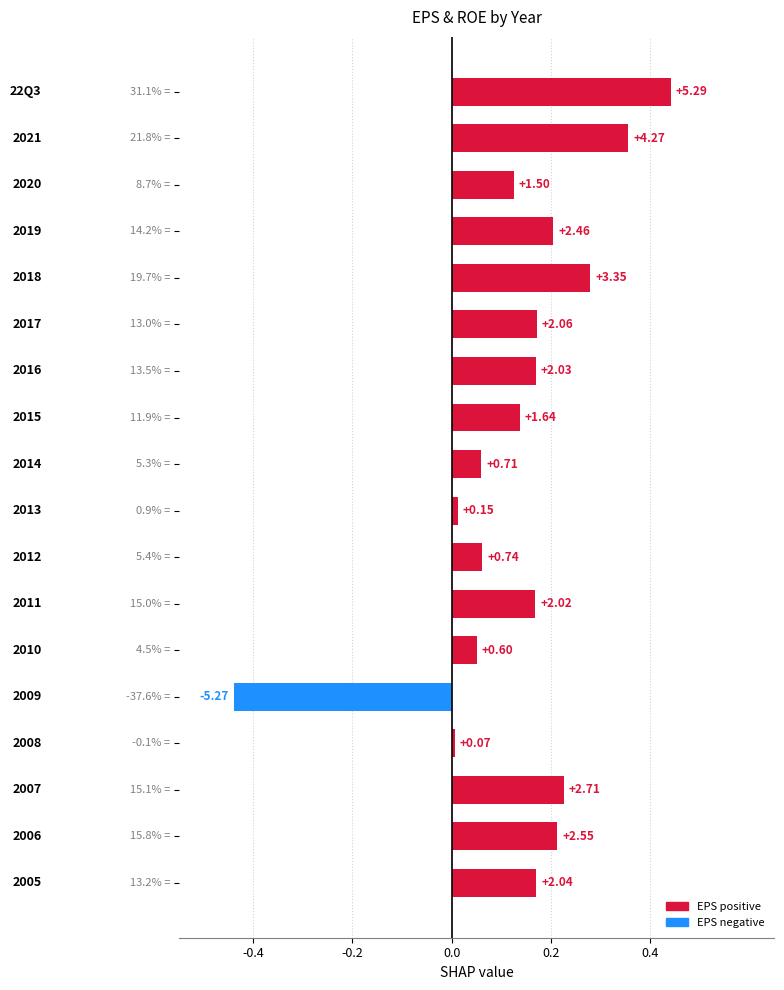

Does the chart contain any negative values?

Yes